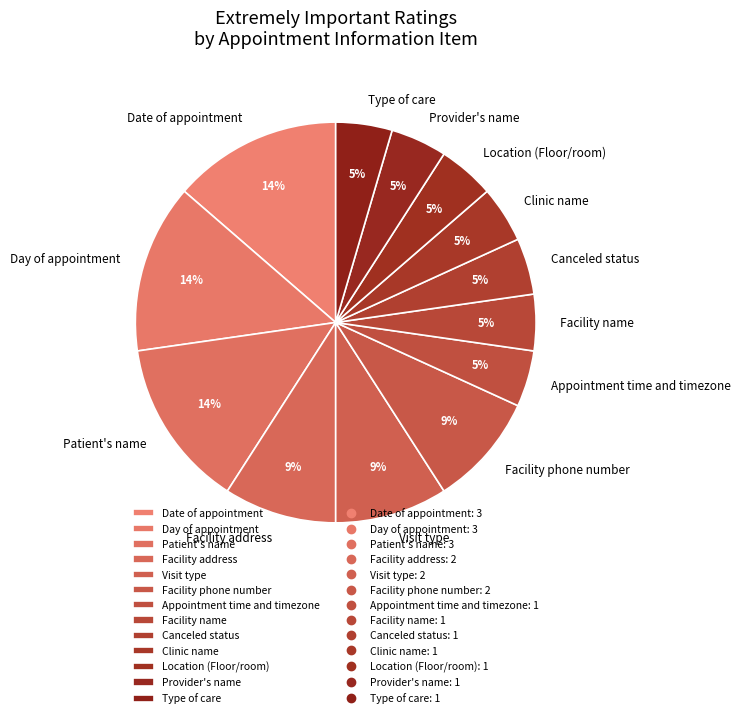

Is it true that Clinic name is 5% of the pie?

True